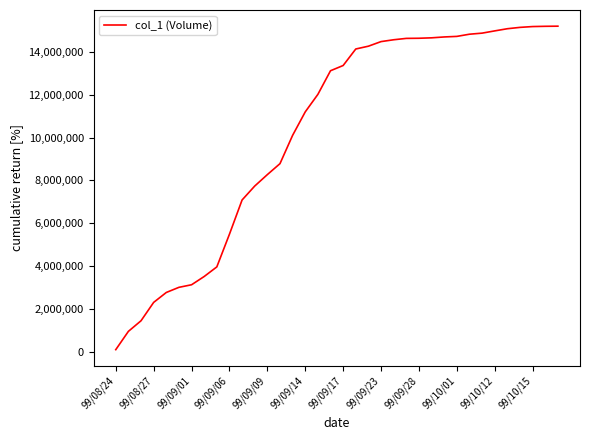

What is the greatest value displayed?

15198000